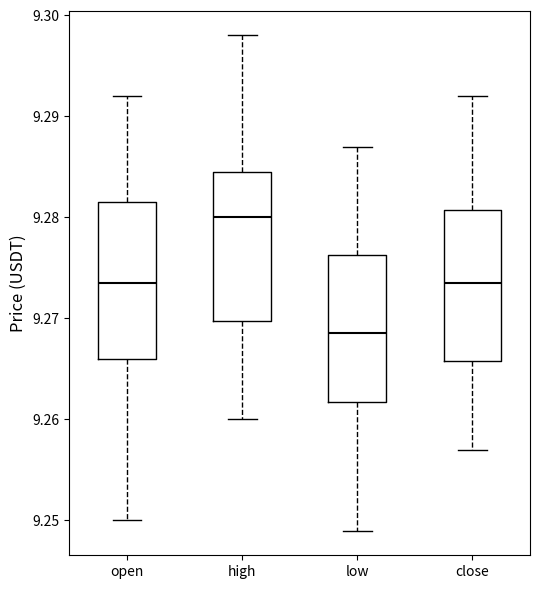

Where does the lower whisker of the box for low end on the y-axis? The values are not printed on the chart, so give them approximately, as read against the axis.

9.249